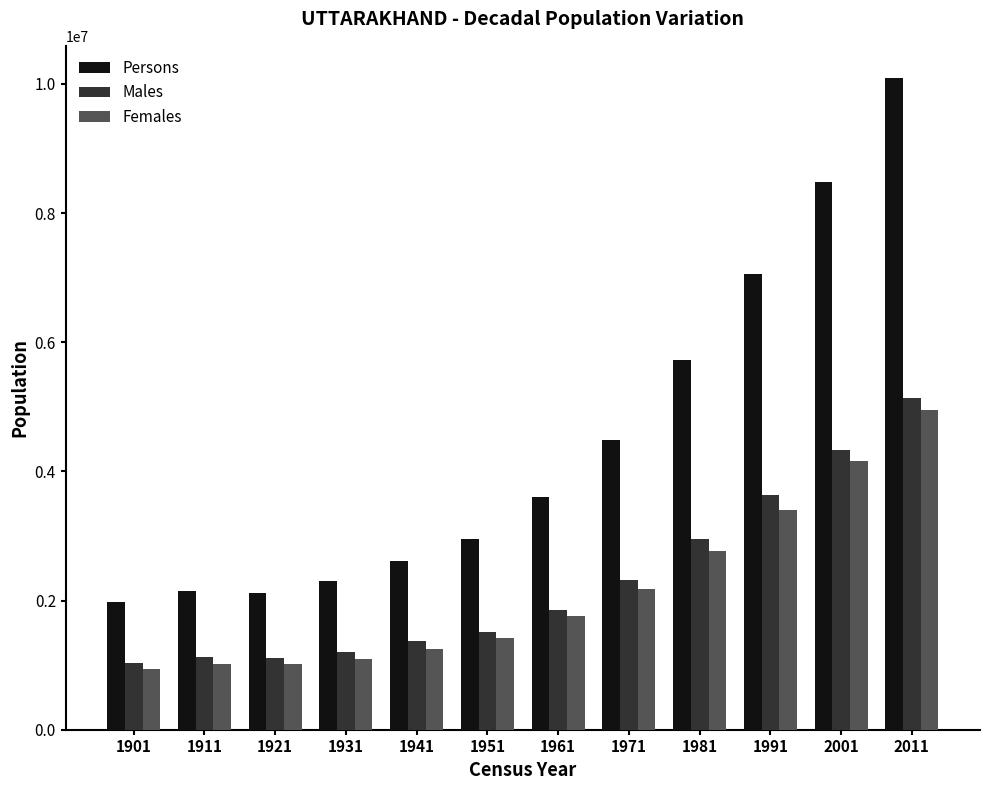

What is the difference between the Males values at 1961 and 1921?

749683